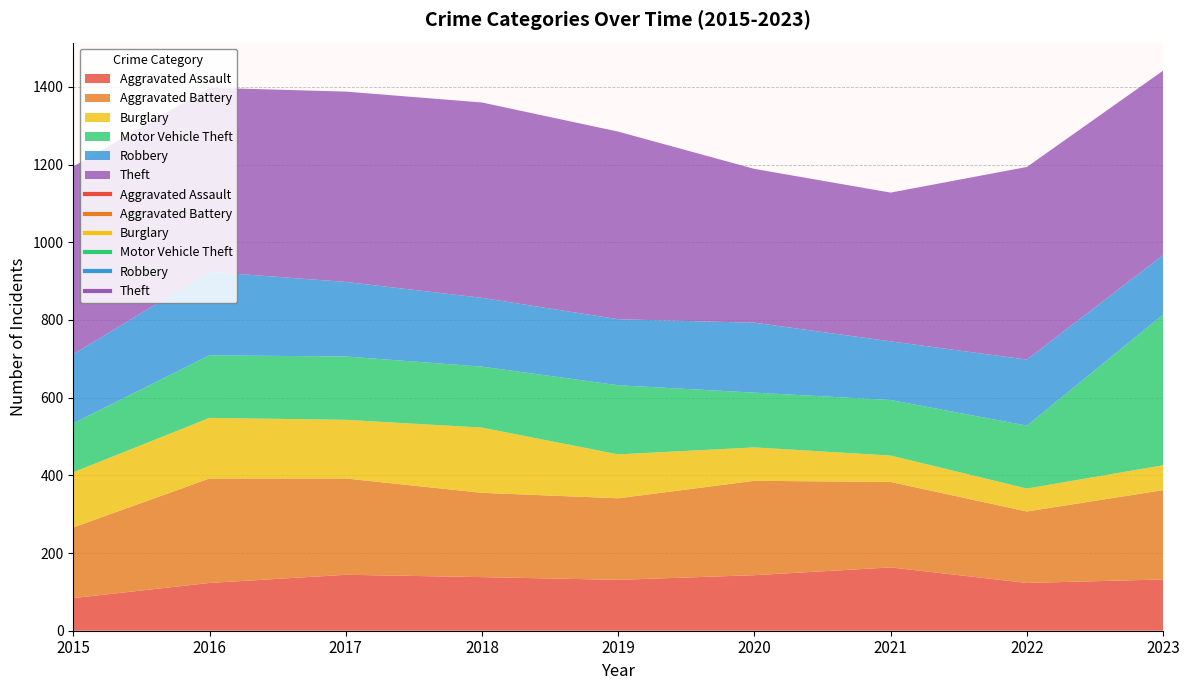

Is the value of Burglary at 2019 greater than the value of Aggravated Battery at 2021?

No